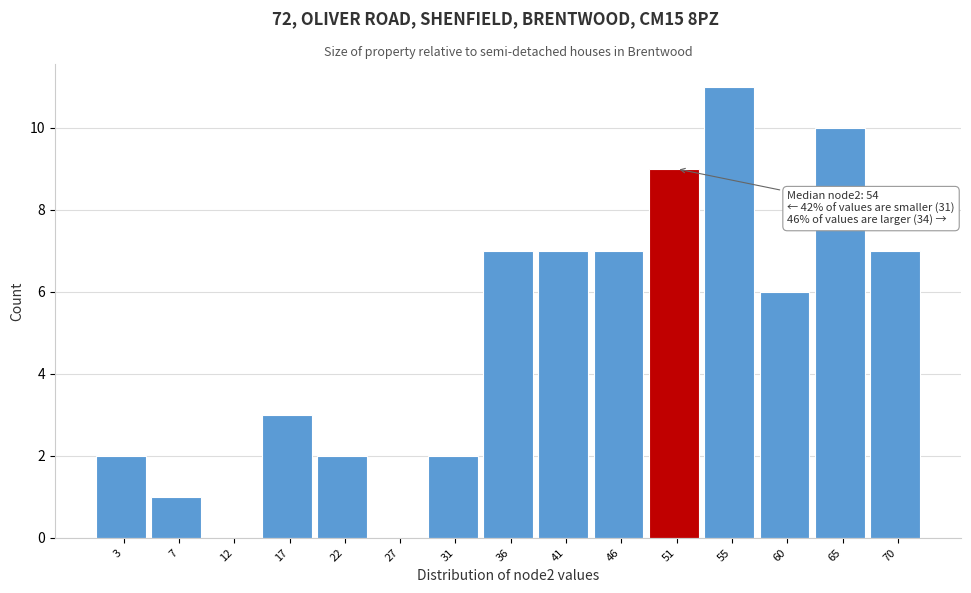

Reading left to right, transcribe all the data shown in this chart.

3=2	7=1	12=0	17=3	22=2	27=0	31=2	36=7	41=7	46=7	51=9	55=11	60=6	65=10	70=7